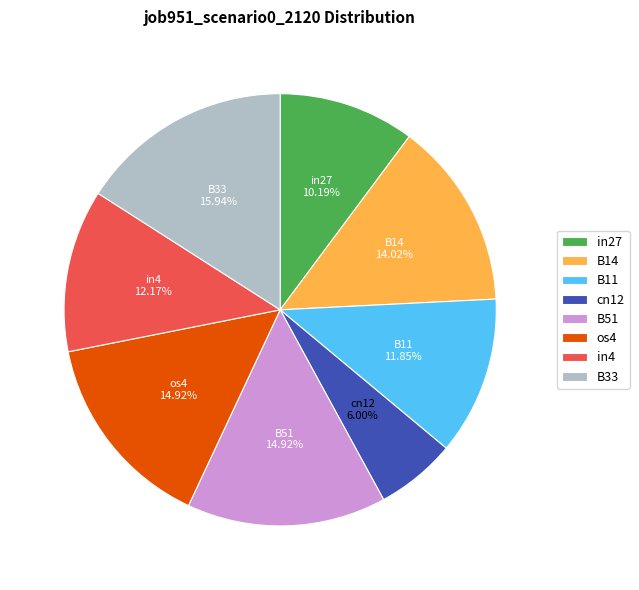

True or false: in4 accounts for 5% of the total.

False